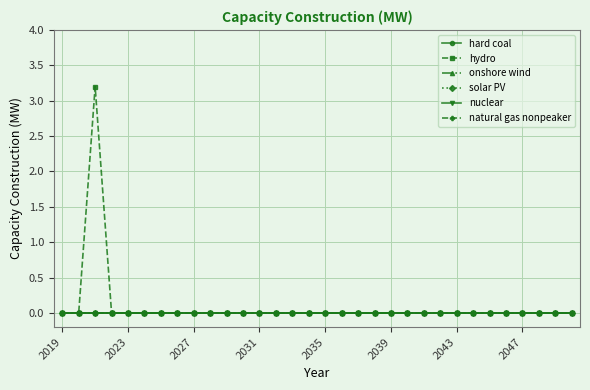

Reading left to right, what are all the values shown in this chart?

hard coal: 0.0	0.0	0.0	0.0	0.0	0.0	0.0	0.0	0.0	0.0	0.0	0.0	0.0	0.0	0.0	0.0	0.0	0.0	0.0	0.0	0.0	0.0	0.0	0.0	0.0	0.0	0.0	0.0	0.0	0.0	0.0	0.0
hydro: 0.0	0.0	3.2	0.0	0.0	0.0	0.0	0.0	0.0	0.0	0.0	0.0	0.0	0.0	0.0	0.0	0.0	0.0	0.0	0.0	0.0	0.0	0.0	0.0	0.0	0.0	0.0	0.0	0.0	0.0	0.0	0.0
onshore wind: 0.0	0.0	0.0	0.0	0.0	0.0	0.0	0.0	0.0	0.0	0.0	0.0	0.0	0.0	0.0	0.0	0.0	0.0	0.0	0.0	0.0	0.0	0.0	0.0	0.0	0.0	0.0	0.0	0.0	0.0	0.0	0.0
solar PV: 0.0	0.0	0.0	0.0	0.0	0.0	0.0	0.0	0.0	0.0	0.0	0.0	0.0	0.0	0.0	0.0	0.0	0.0	0.0	0.0	0.0	0.0	0.0	0.0	0.0	0.0	0.0	0.0	0.0	0.0	0.0	0.0
nuclear: 0.0	0.0	0.0	0.0	0.0	0.0	0.0	0.0	0.0	0.0	0.0	0.0	0.0	0.0	0.0	0.0	0.0	0.0	0.0	0.0	0.0	0.0	0.0	0.0	0.0	0.0	0.0	0.0	0.0	0.0	0.0	0.0
natural gas nonpeaker: 0.0	0.0	0.0	0.0	0.0	0.0	0.0	0.0	0.0	0.0	0.0	0.0	0.0	0.0	0.0	0.0	0.0	0.0	0.0	0.0	0.0	0.0	0.0	0.0	0.0	0.0	0.0	0.0	0.0	0.0	0.0	0.0